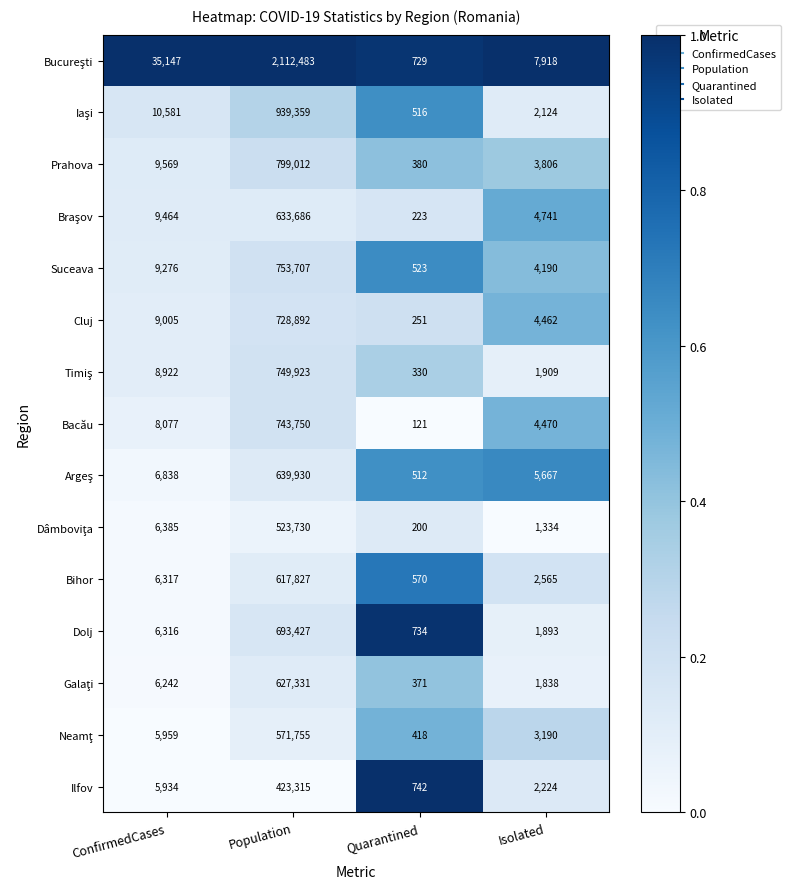

What is the spread (max minus min) of values at ConfirmedCases?

29213